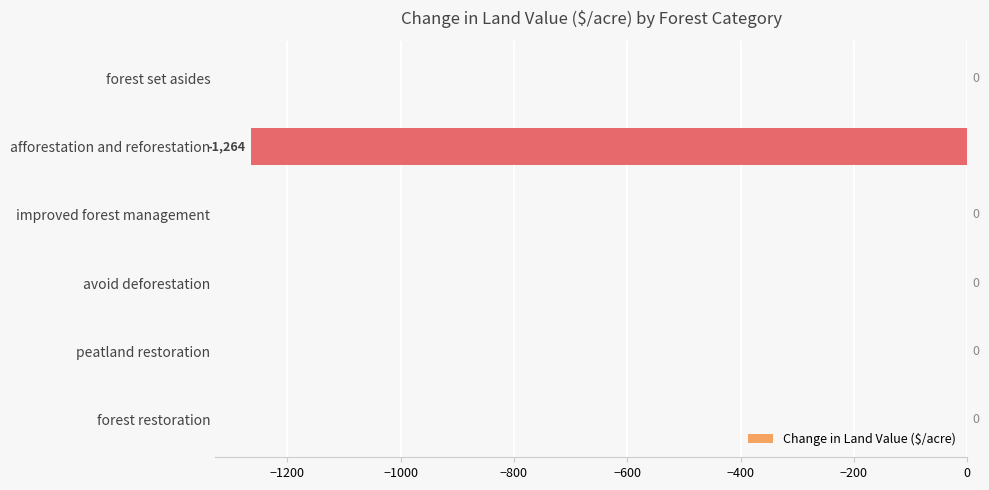

What value does the data have at afforestation and reforestation?

-1264.2